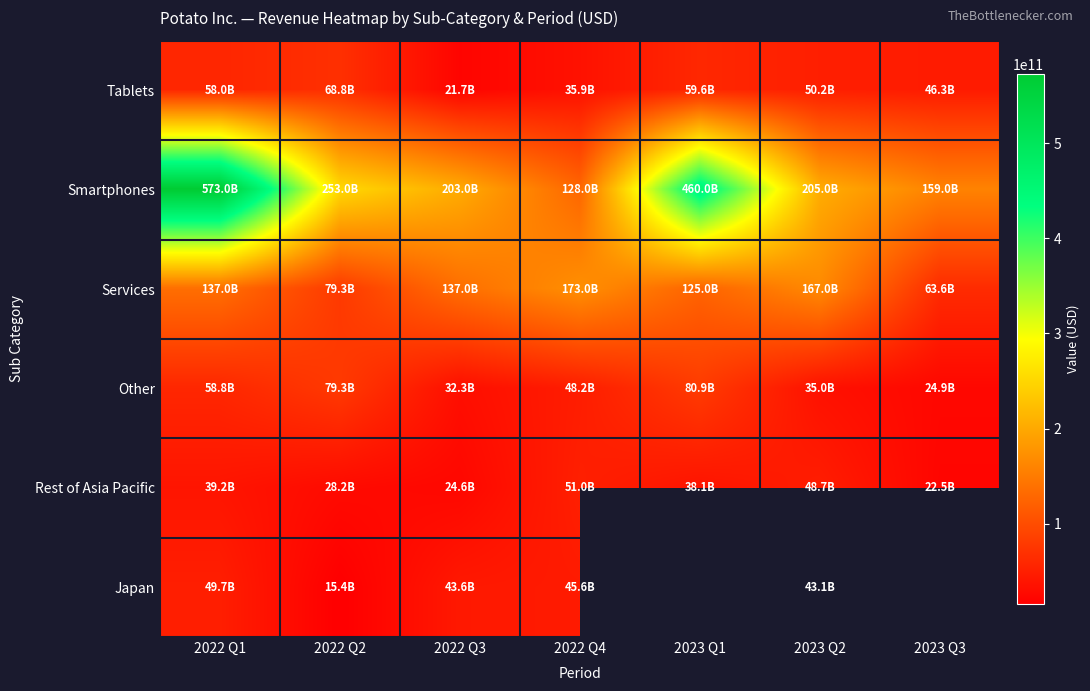

Rank the series at 2022 Q1 from highest to lowest value.

Smartphones, Services, Other, Tablets, Japan, Rest of Asia Pacific